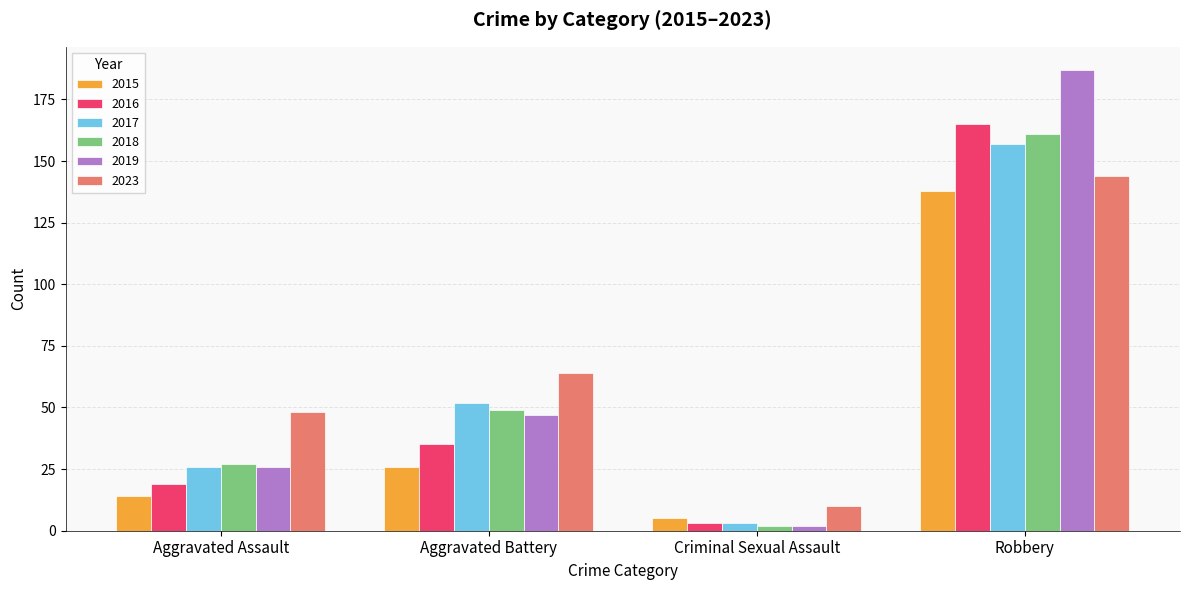

Reading right to left, extract all data points from this chart.

2015: 138	5	26	14
2016: 165	3	35	19
2017: 157	3	52	26
2018: 161	2	49	27
2019: 187	2	47	26
2023: 144	10	64	48